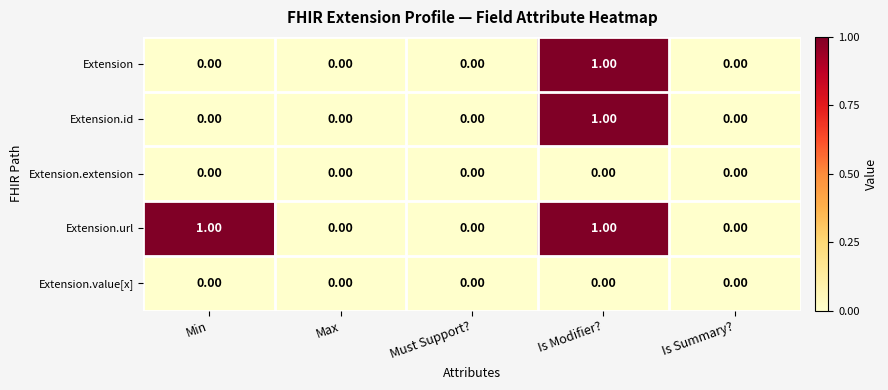

Which series has the largest total across all categories?

Extension.url